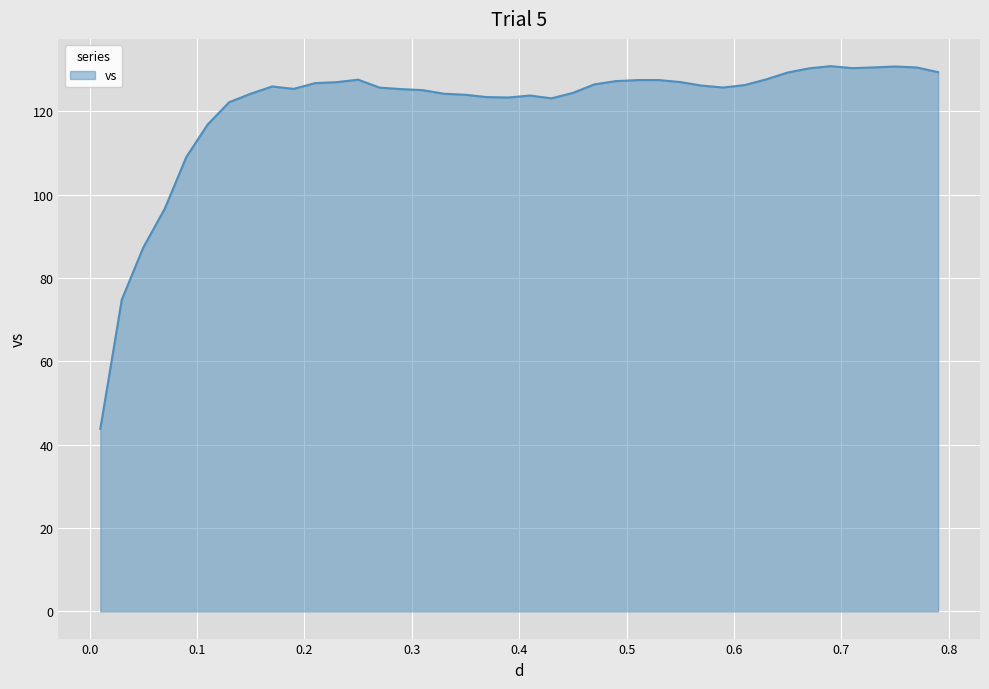

What is the maximum value shown in the chart?

130.9